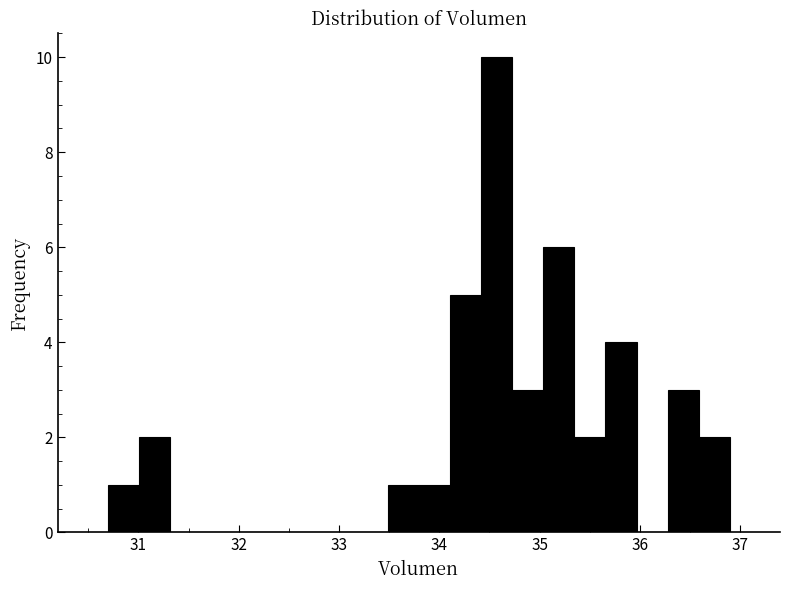

Around what value on the x-axis is the tallest bar? Give the approximate position of its centre, as read against the axis.

34.6